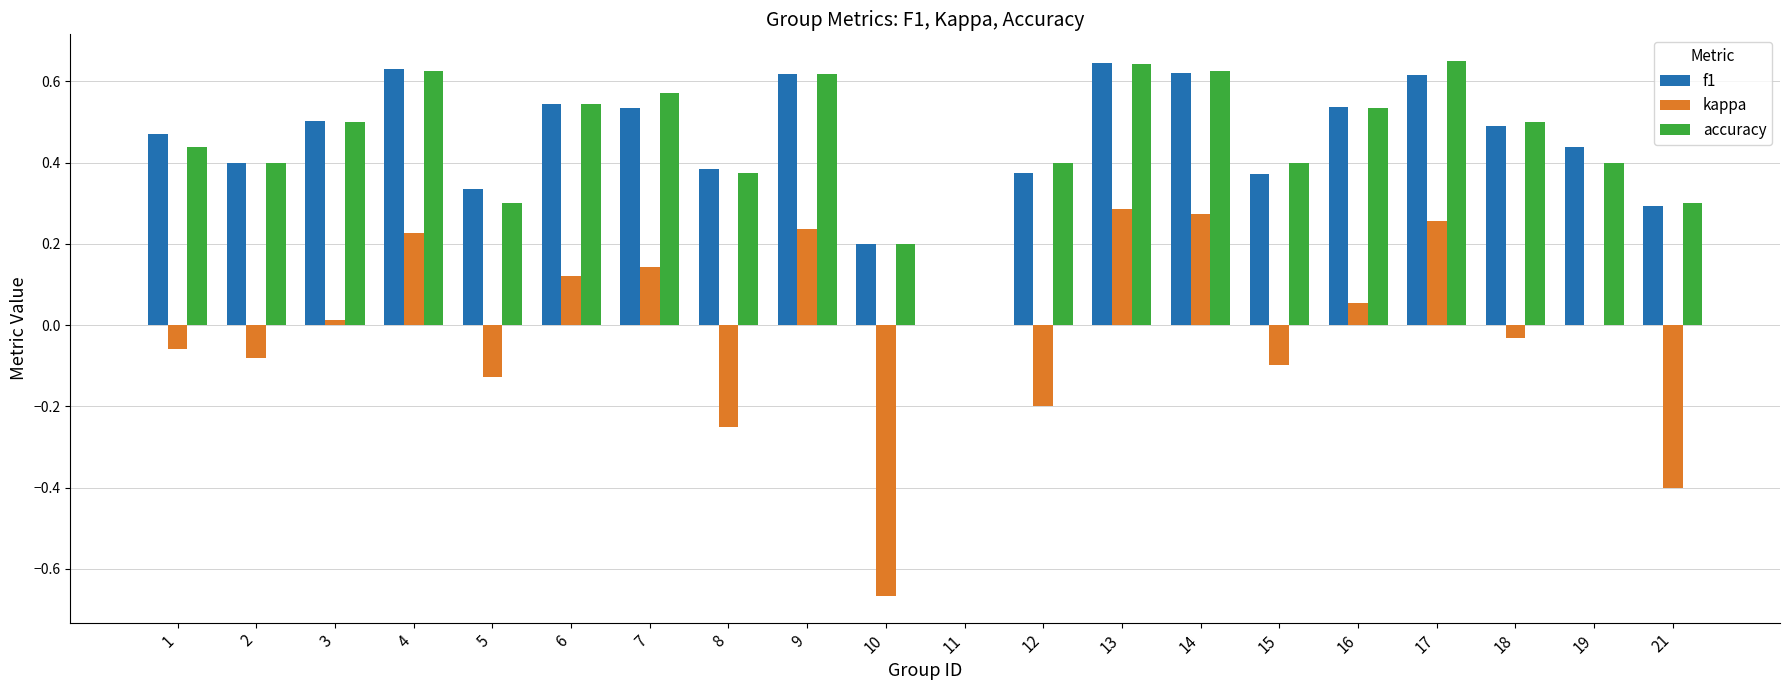

What is the sum of the kappa values at 12 and 15?

-0.3